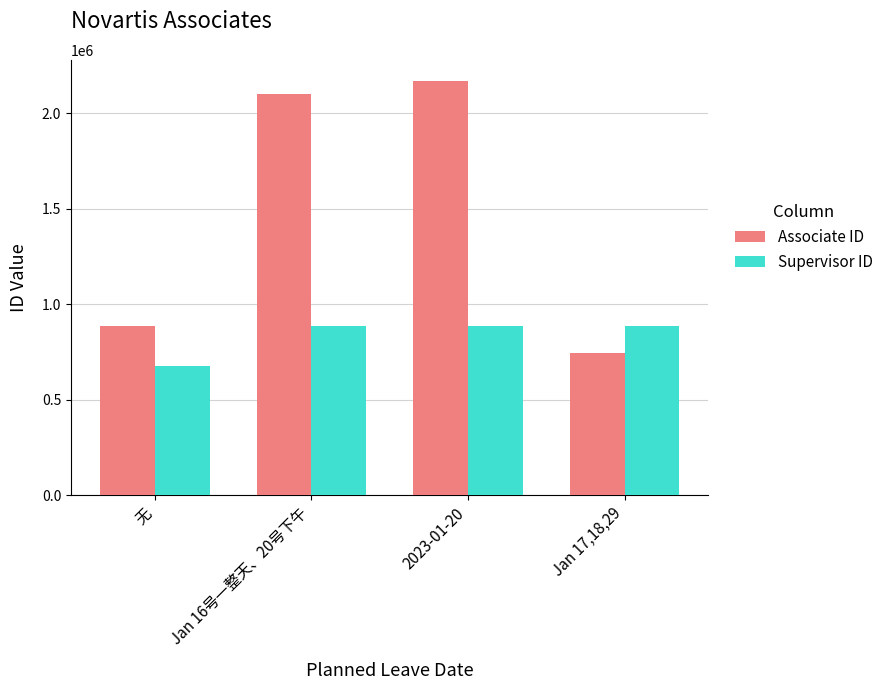

What is the value of the Supervisor ID bar at the 4th from the left?

884588